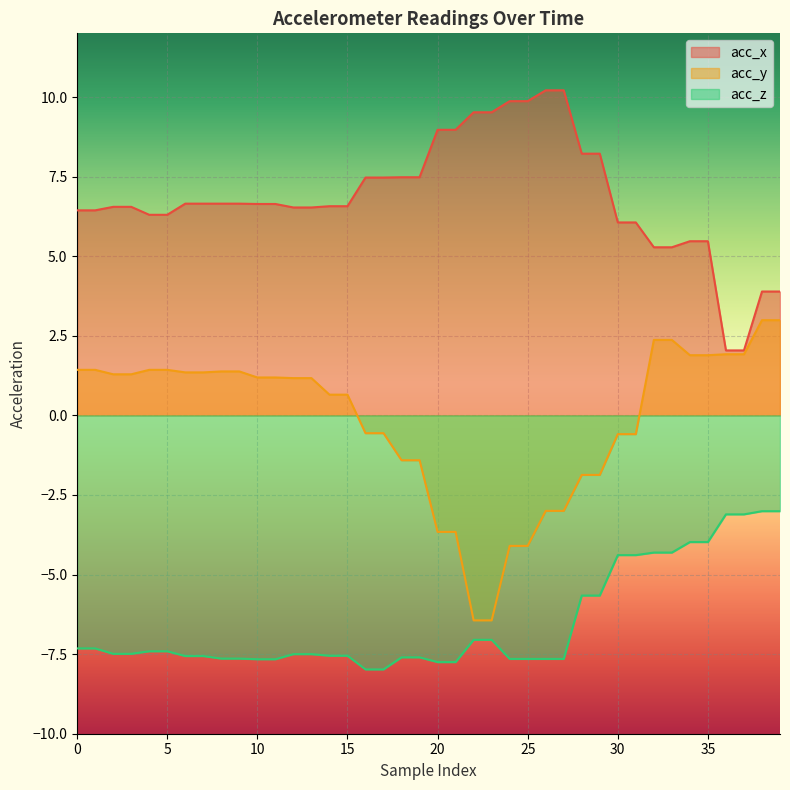

What is the greatest value displayed?

10.2